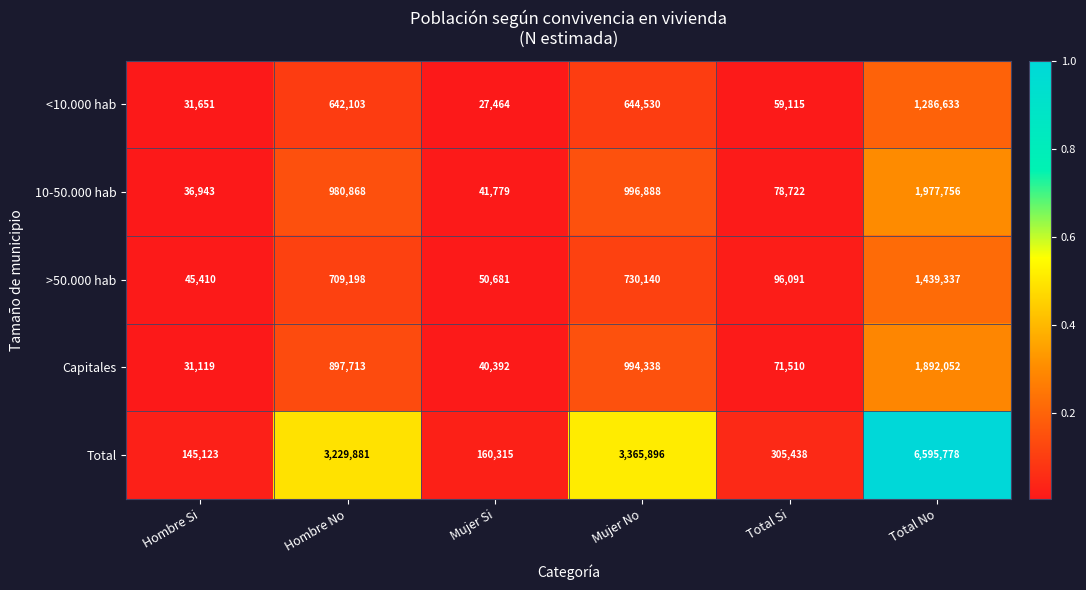

What is the maximum value shown in the chart?

6595778